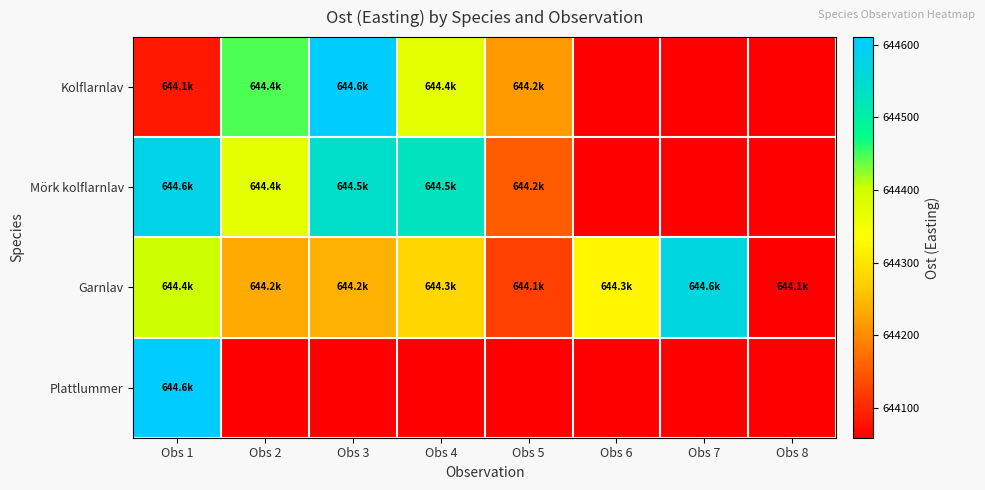

Reading right to left, list all the values displayed in this chart.

Kolflarnlav: Obs 8=644058.8	Obs 7=644058.8	Obs 6=644058.8	Obs 5=644217.0	Obs 4=644372.9	Obs 3=644607.0	Obs 2=644445.0	Obs 1=644083.5
Mörk kolflarnlav: Obs 8=644058.8	Obs 7=644058.8	Obs 6=644058.8	Obs 5=644152.3	Obs 4=644526.8	Obs 3=644537.7	Obs 2=644372.9	Obs 1=644580.1
Garnlav: Obs 8=644058.8	Obs 7=644565.9	Obs 6=644322.0	Obs 5=644125.0	Obs 4=644279.3	Obs 3=644239.5	Obs 2=644231.4	Obs 1=644399.8
Plattlummer: Obs 8=644058.8	Obs 7=644058.8	Obs 6=644058.8	Obs 5=644058.8	Obs 4=644058.8	Obs 3=644058.8	Obs 2=644058.8	Obs 1=644610.6